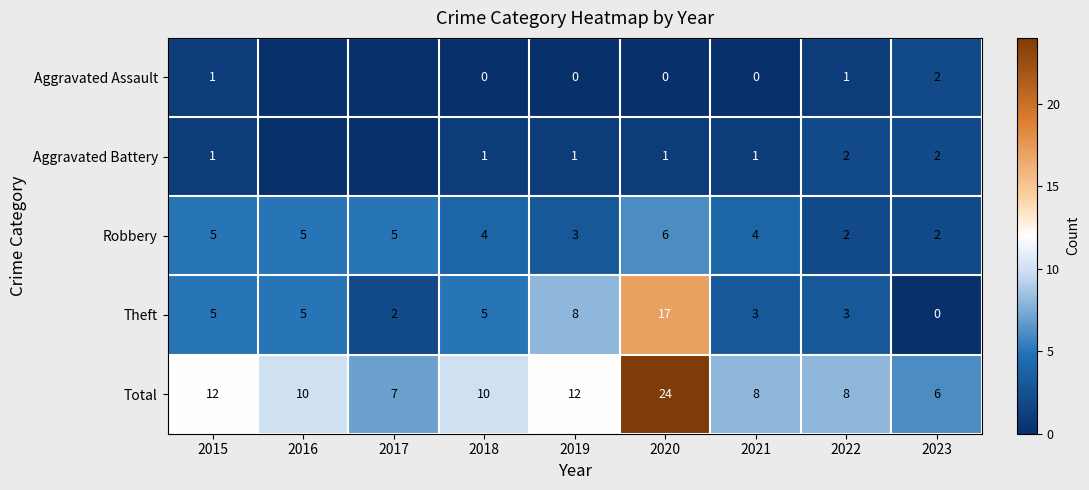

How many Robbery values are between 3 and 5?

6